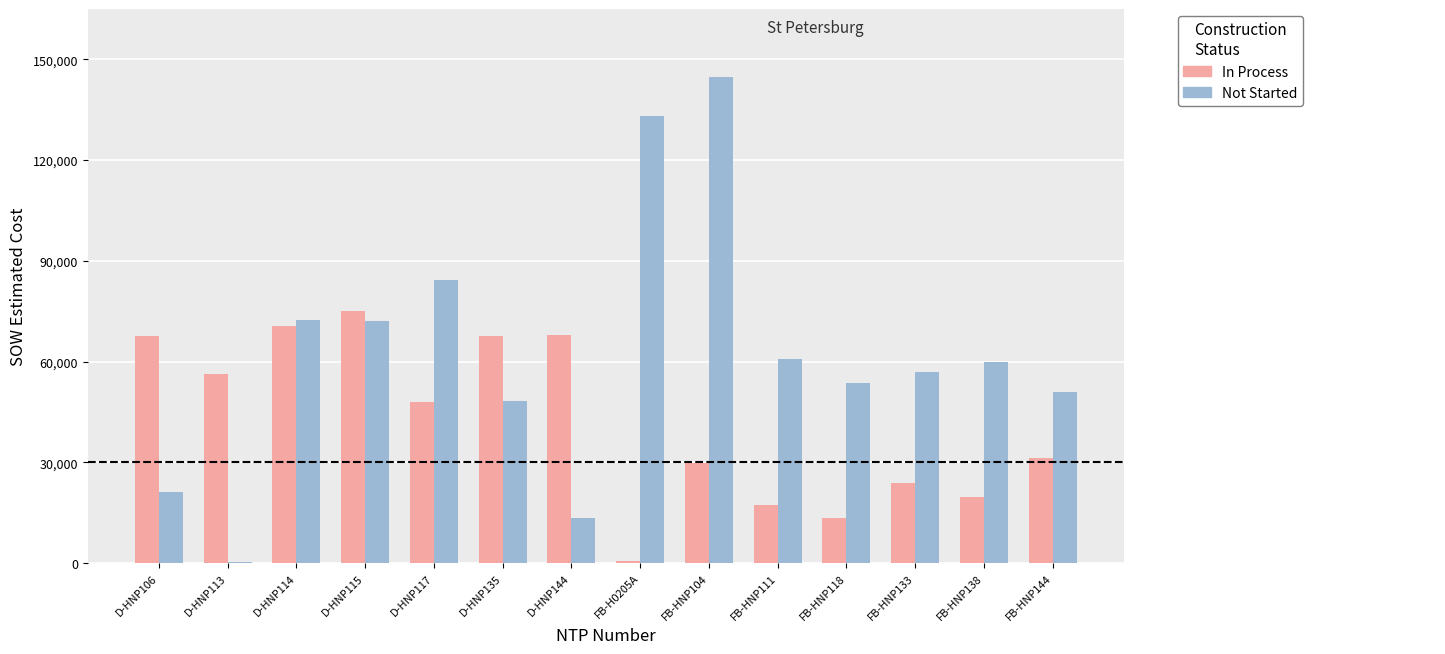

Between D-HNP117 and D-HNP135, which series saw the biggest shift?

Not Started